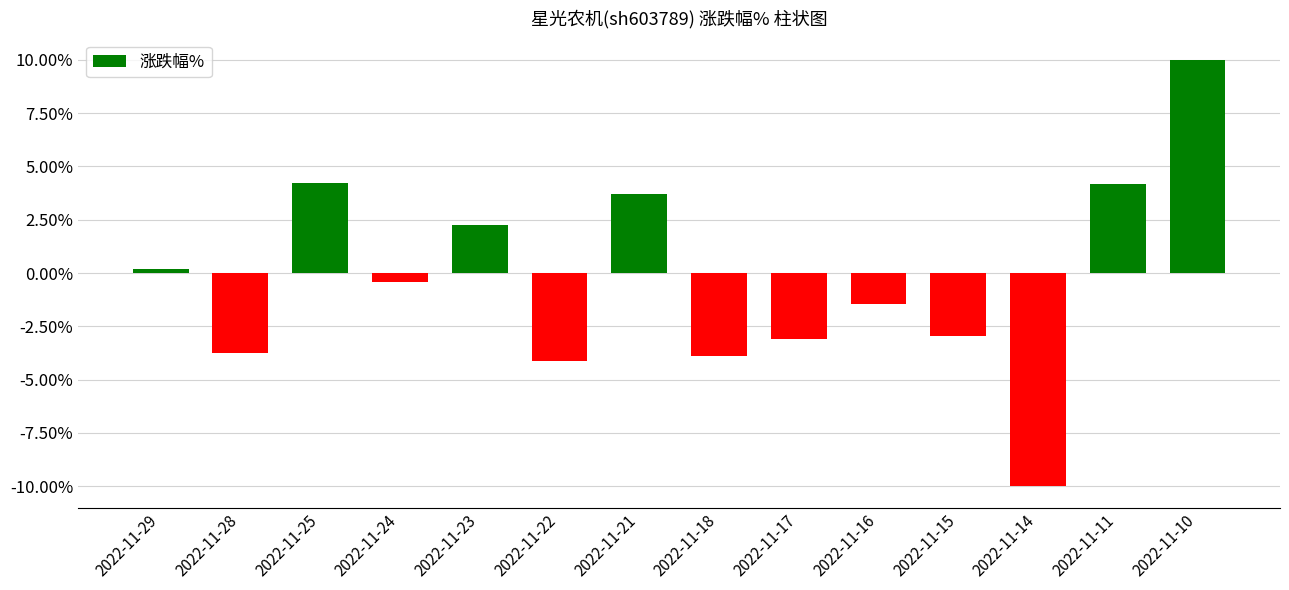

At which label is the value closest to 0?

2022-11-29